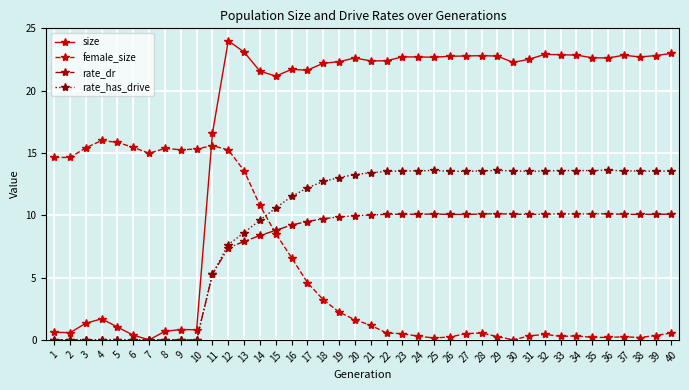

Which series has the largest range (max minus min)?

size